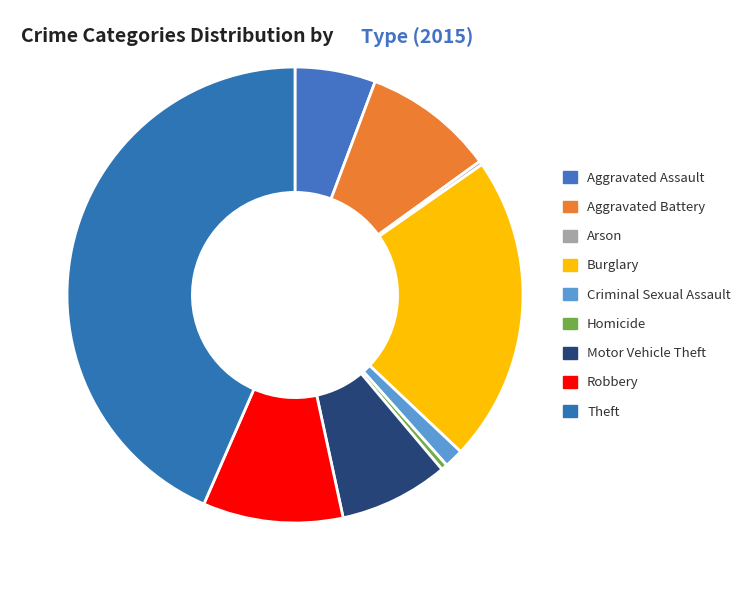

Count the number of slices in the pie.

9